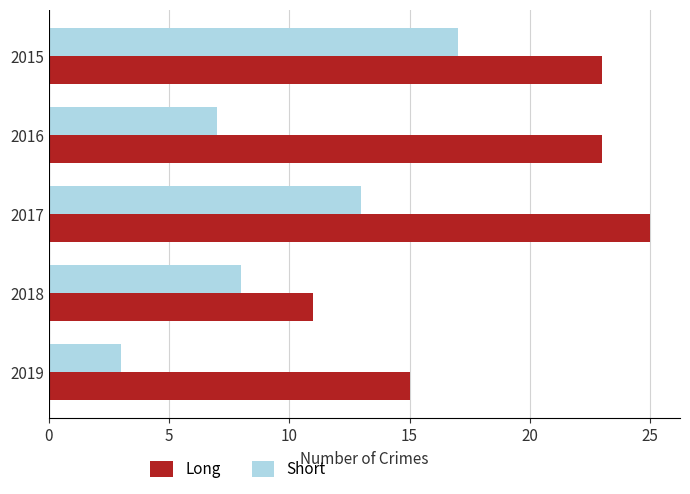

Count the number of categories in the chart.

5